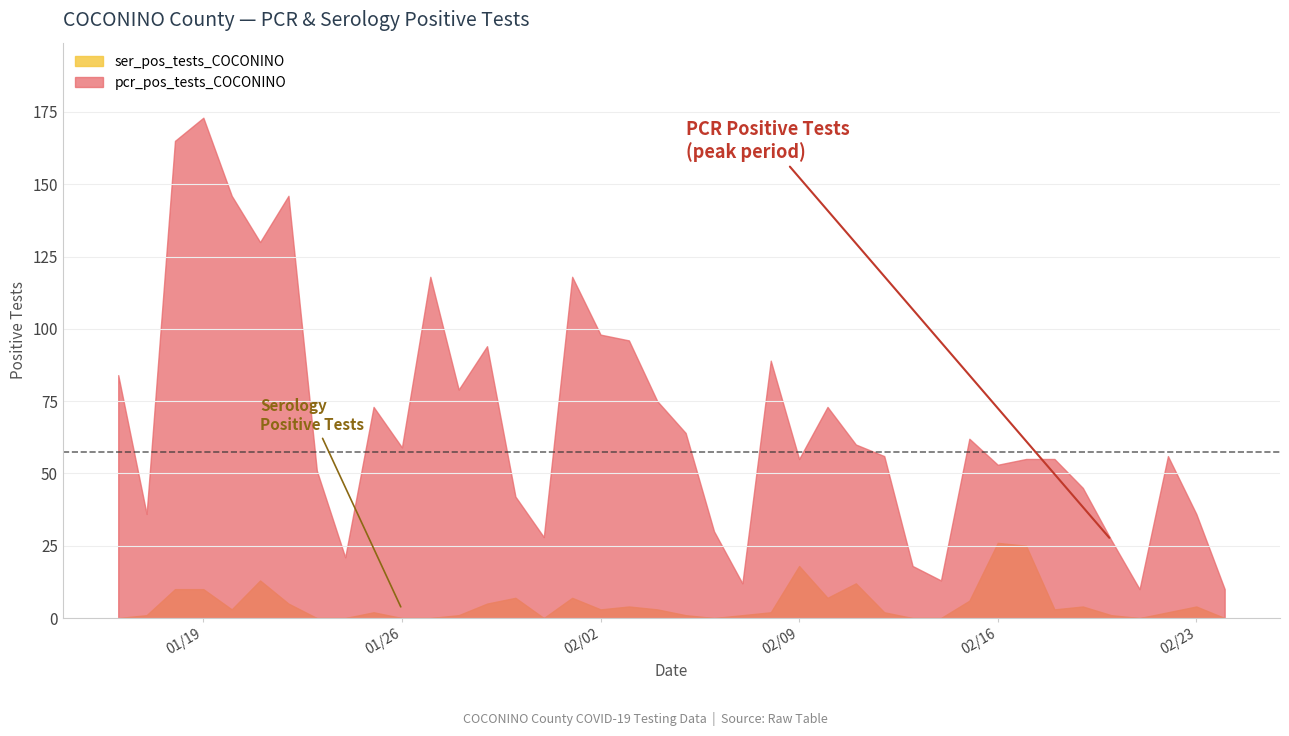

How many lines are shown in the chart?

2